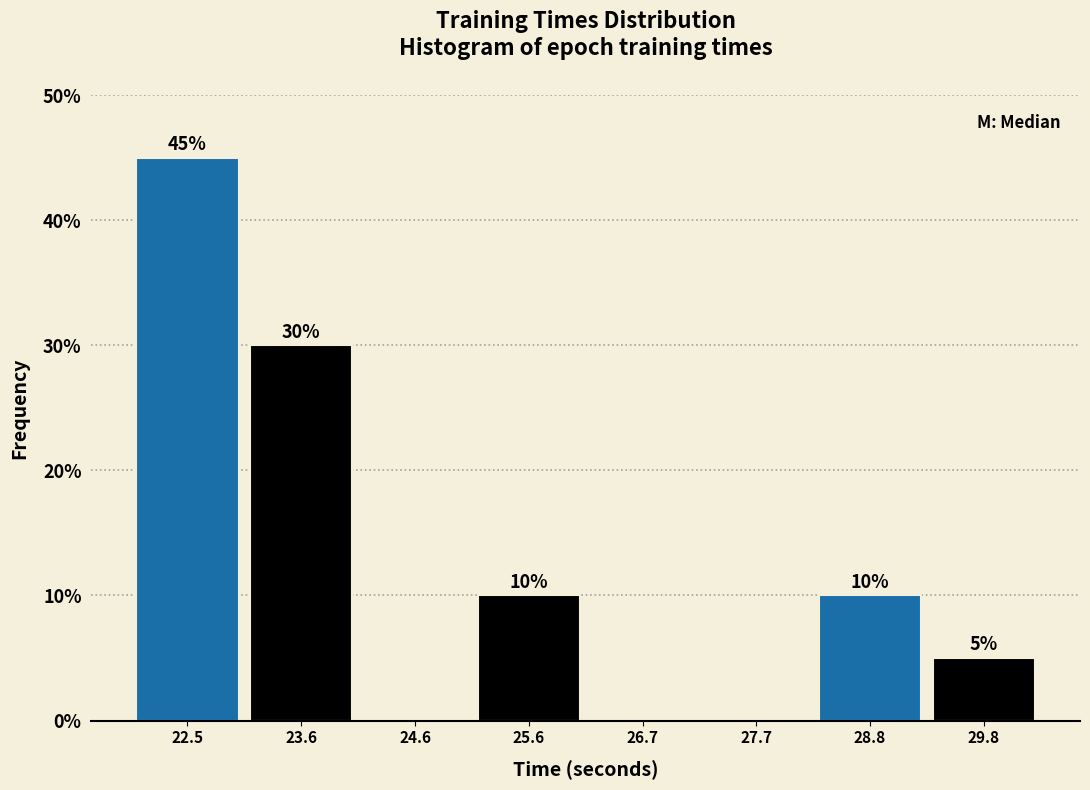

Which range on the x-axis has the tallest bar?

22.0 to 23.0